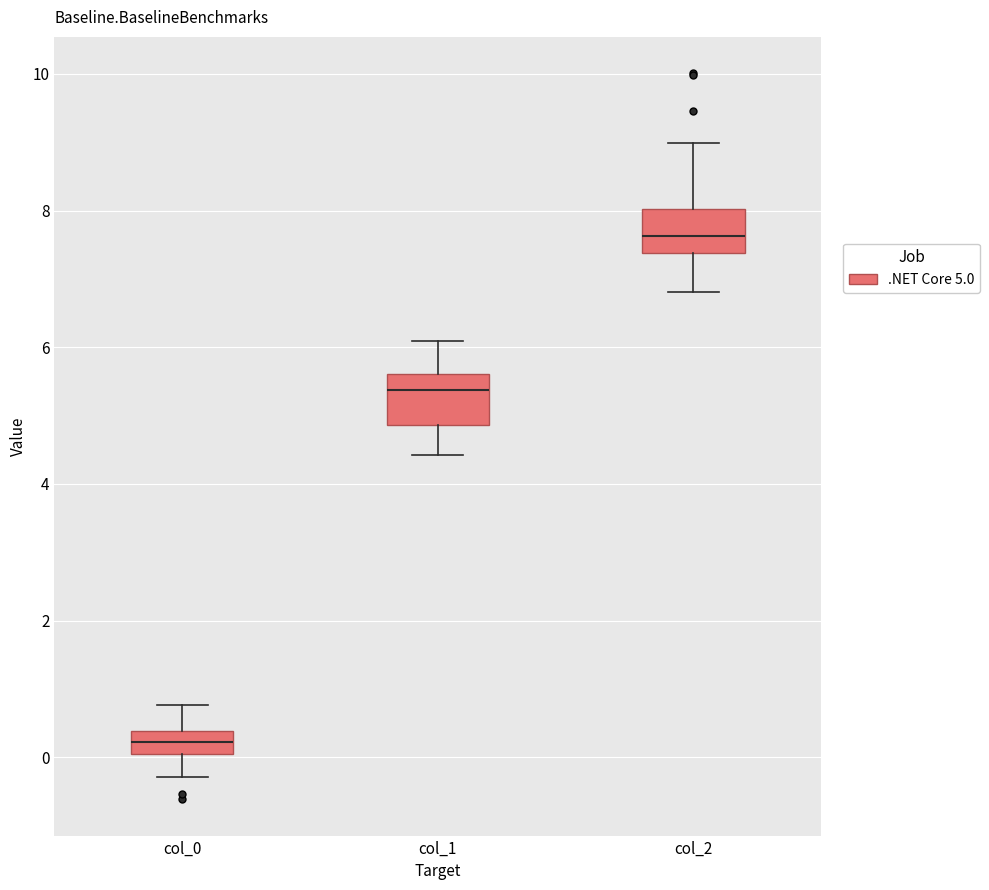

Where is the upper edge of the box for col_0 on the y-axis? The values are not printed on the chart, so give them approximately, as read against the axis.

0.4